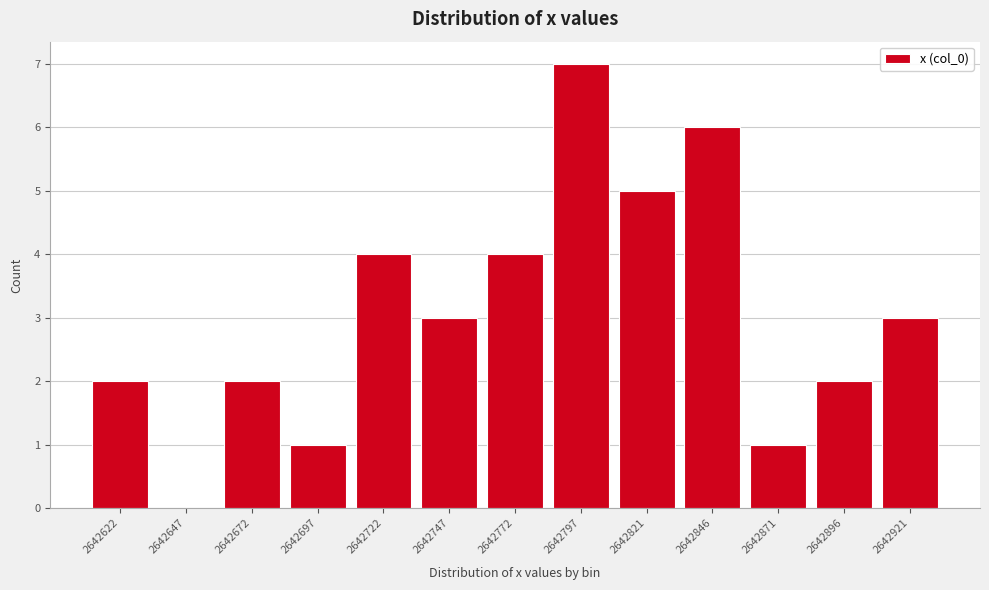

Reading left to right, transcribe all the data shown in this chart.

2642622=2	2642647=0	2642672=2	2642697=1	2642722=4	2642747=3	2642772=4	2642797=7	2642821=5	2642846=6	2642871=1	2642896=2	2642921=3